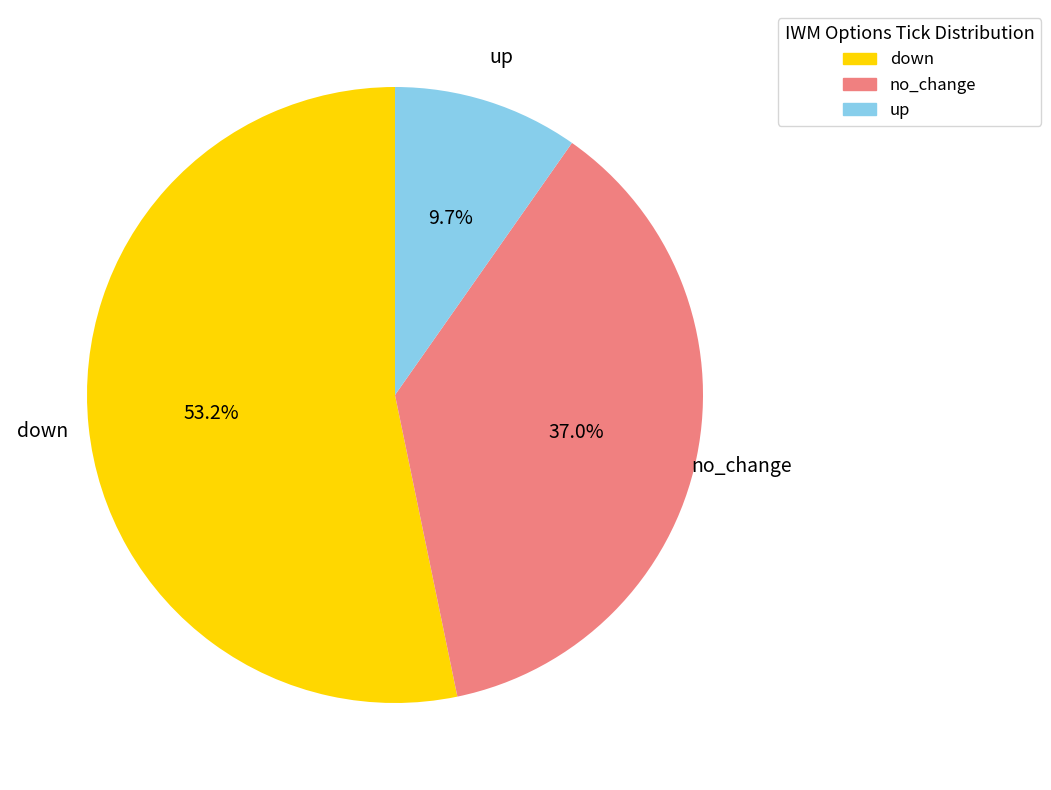

Approximately how many times larger is the value at no_change compared to down?

0.7